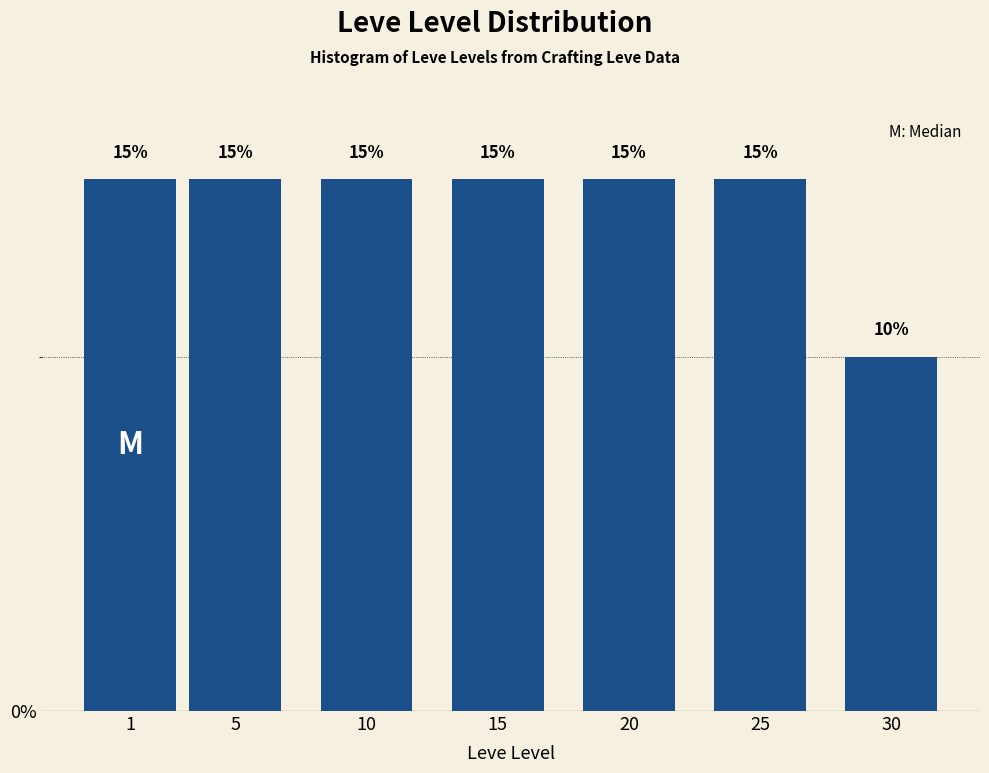

Reading left to right, transcribe all the data shown in this chart.

1=15	5=15	10=15	15=15	20=15	25=15	30=10